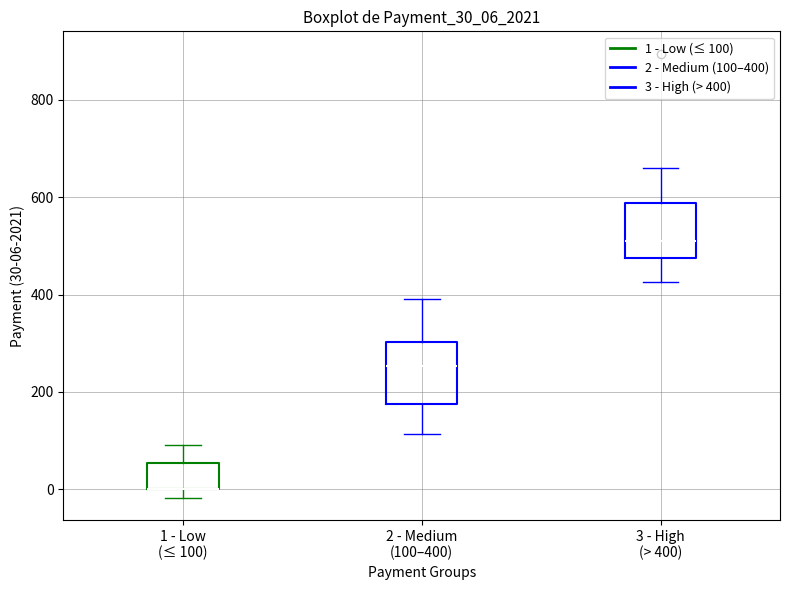

Where does the lower whisker of the box for 2 - Medium (100–400) end on the y-axis? The values are not printed on the chart, so give them approximately, as read against the axis.

120